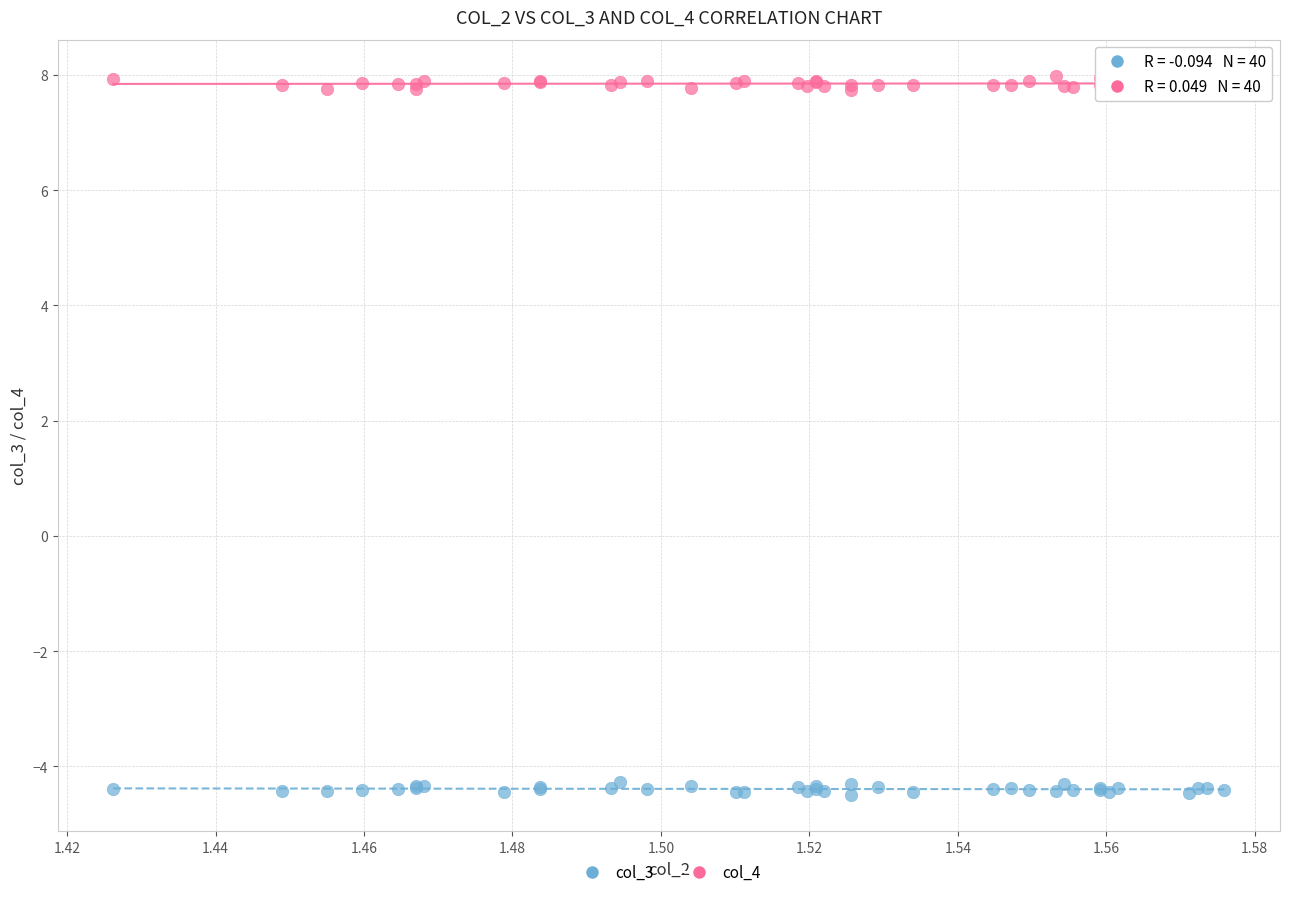

Which series reaches the maximum Y coordinate?

col_4